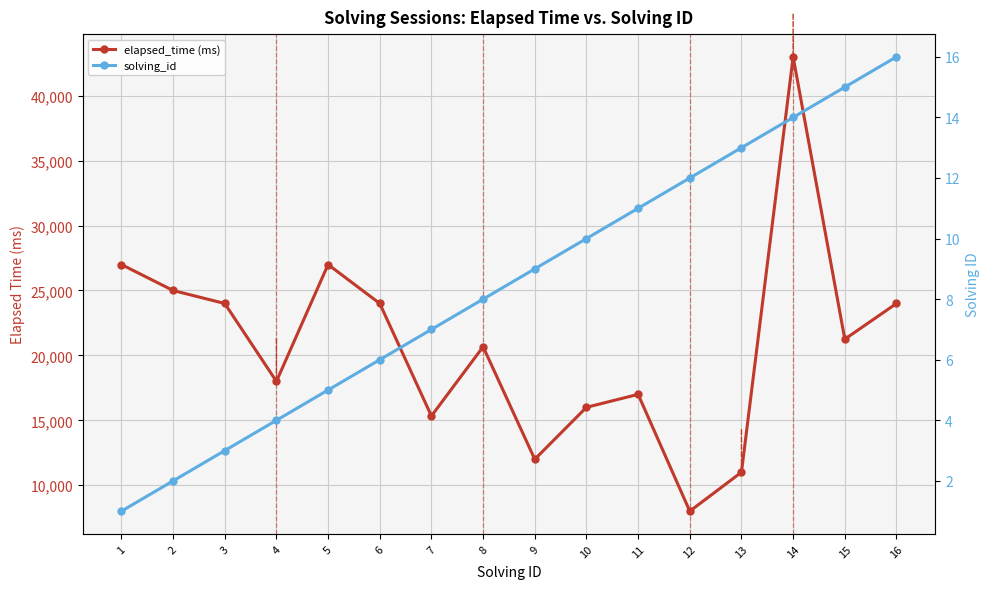

In elapsed_time (ms), how many points are lower than both neighbors (excluding endpoints)?

5